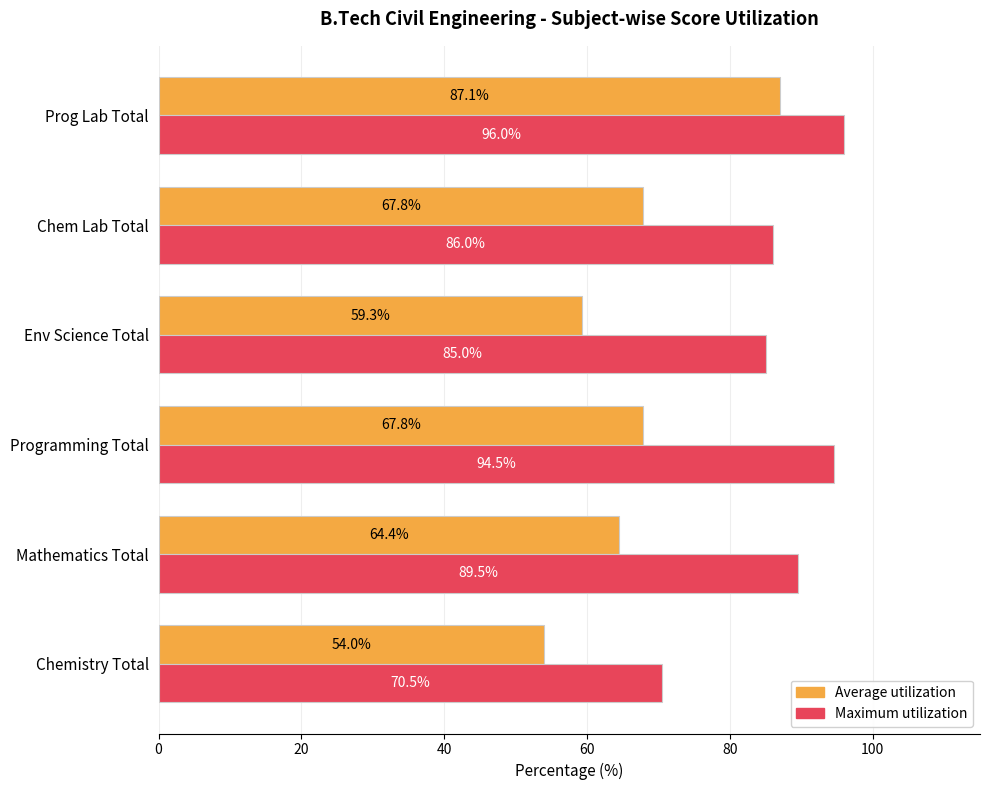

Which series has the largest total across all categories?

Maximum utilization